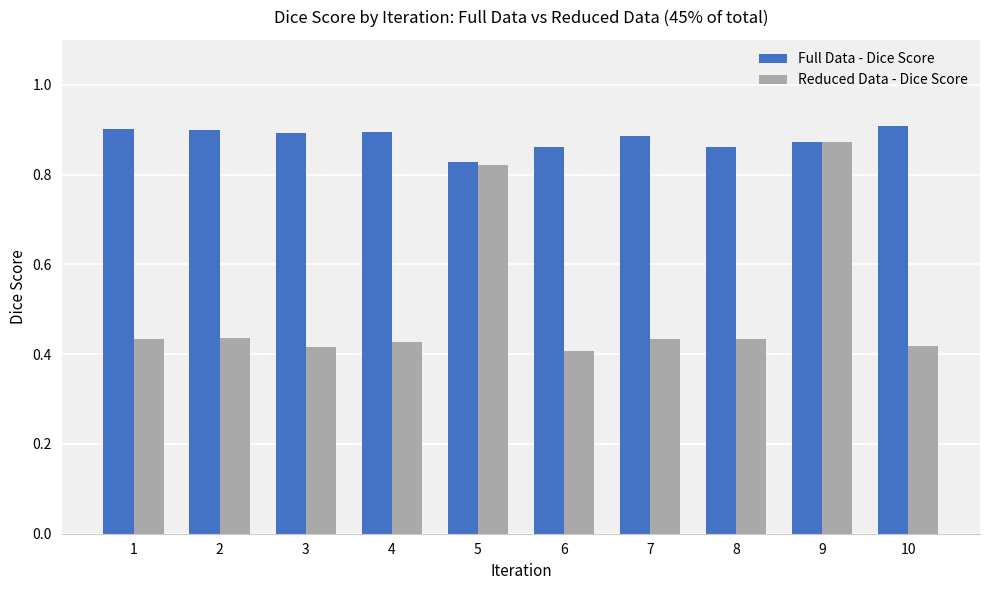

List the series in order of their peak value, highest first.

Full Data - Dice Score, Reduced Data - Dice Score